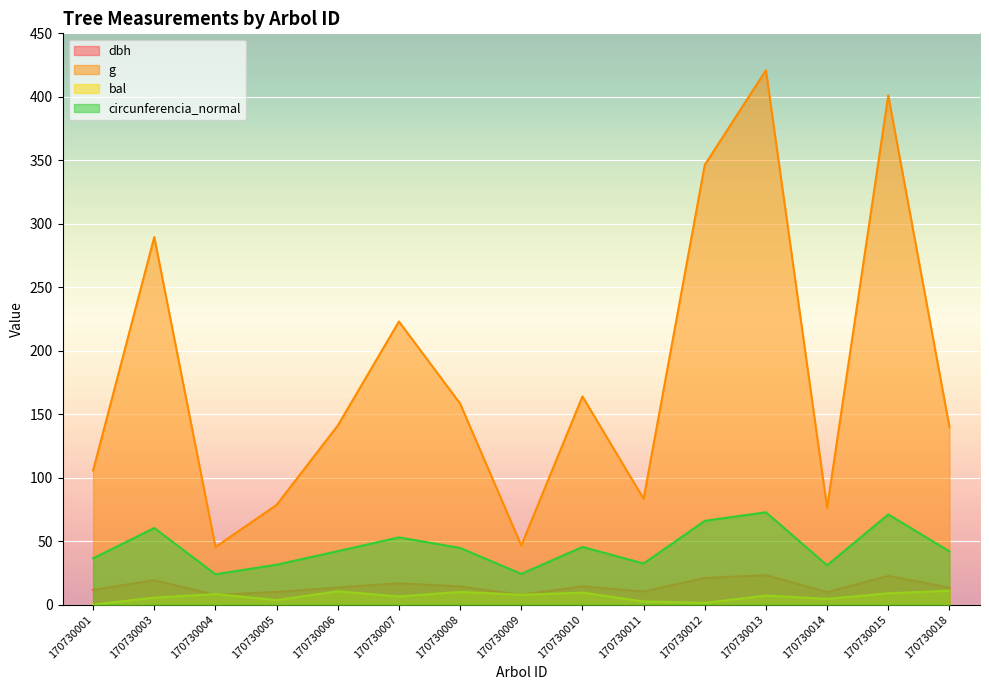

How many values in the bal series exceed 7?

8